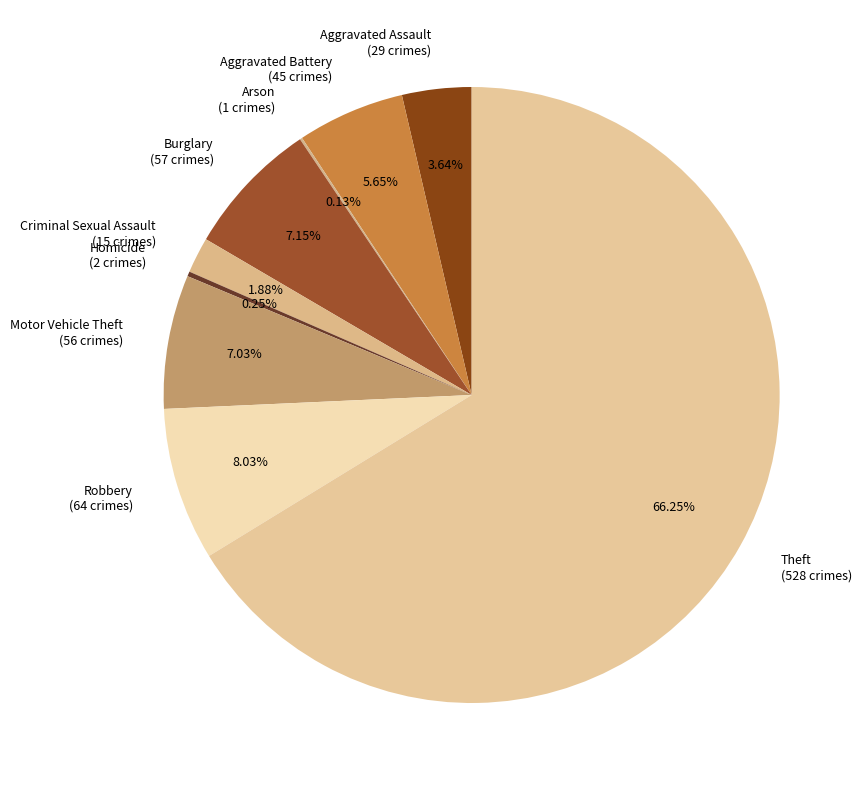

Combined, do Robbery (64 crimes) and Motor Vehicle Theft (56 crimes) account for over 50%?

No